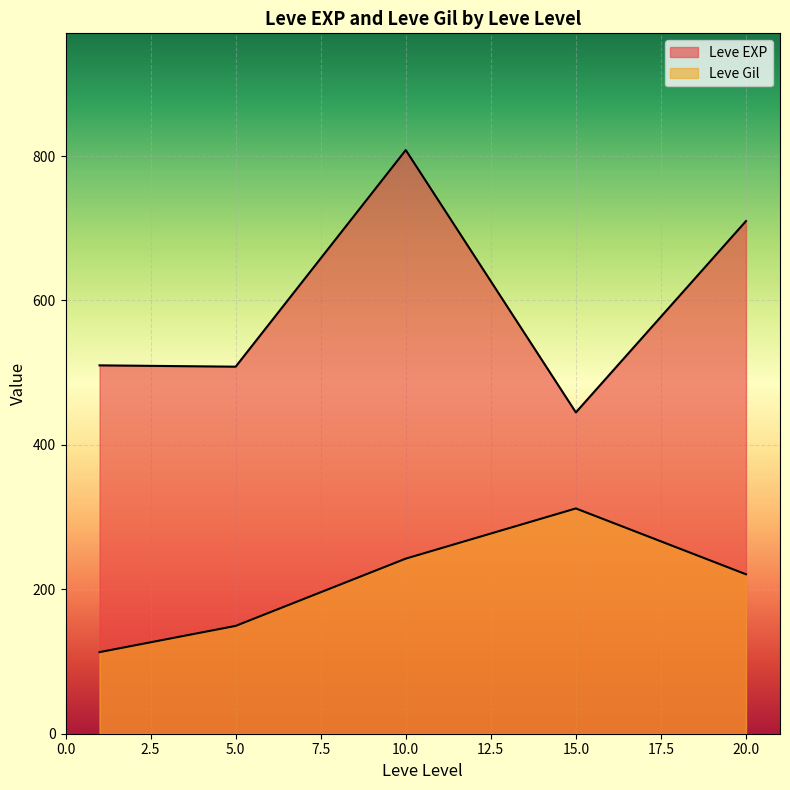

Does the chart display data point markers on the line(s)?

No